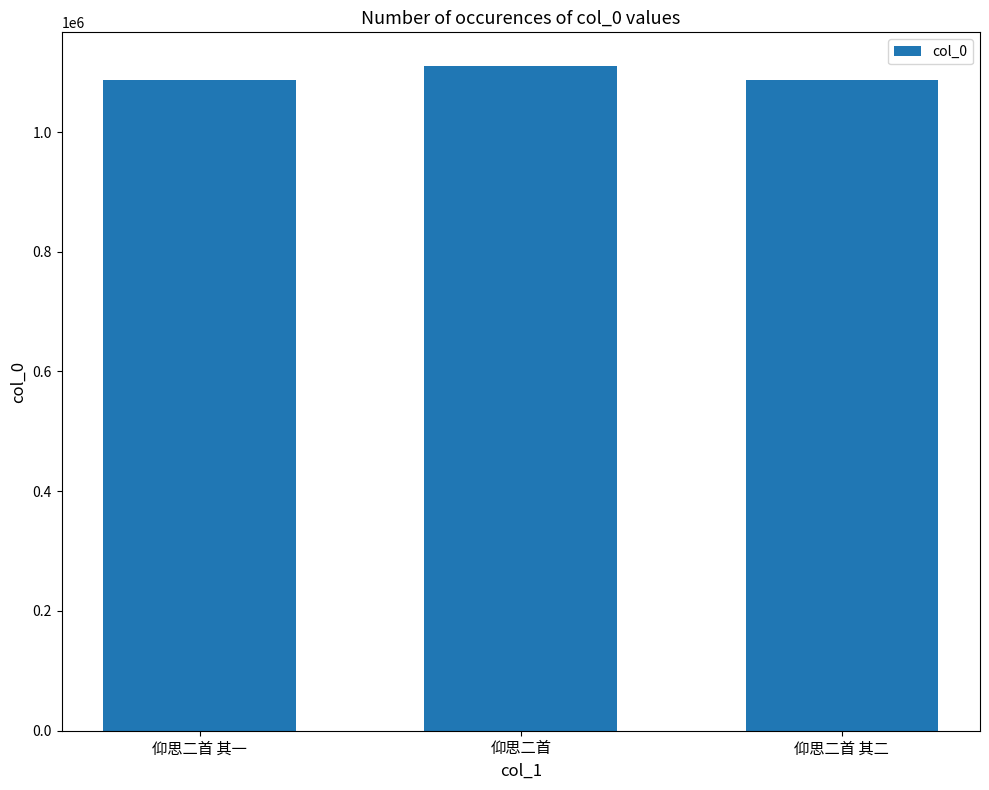

What is the difference between the maximum and minimum values?

23245